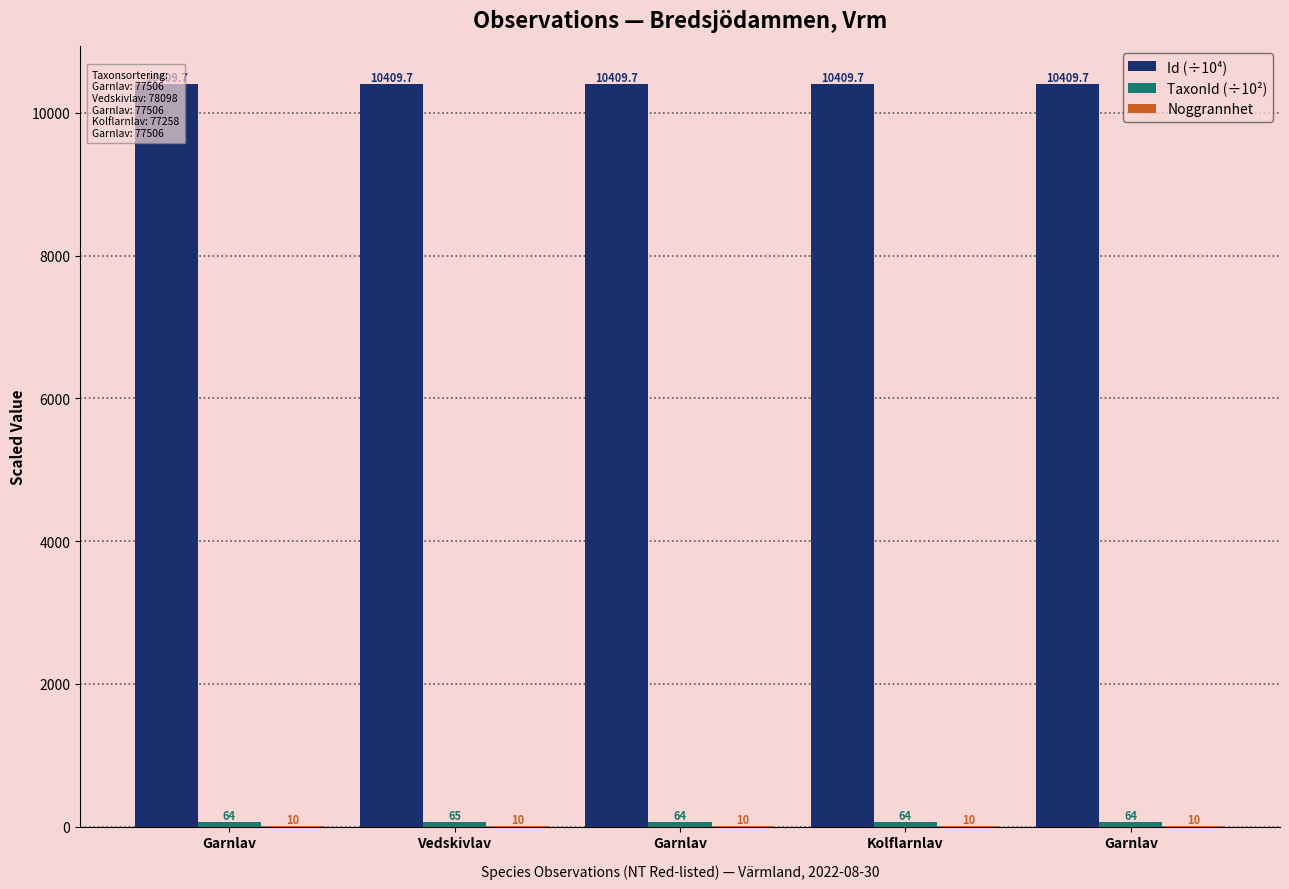

What is the label of the 5th bar from the right?

Garnlav